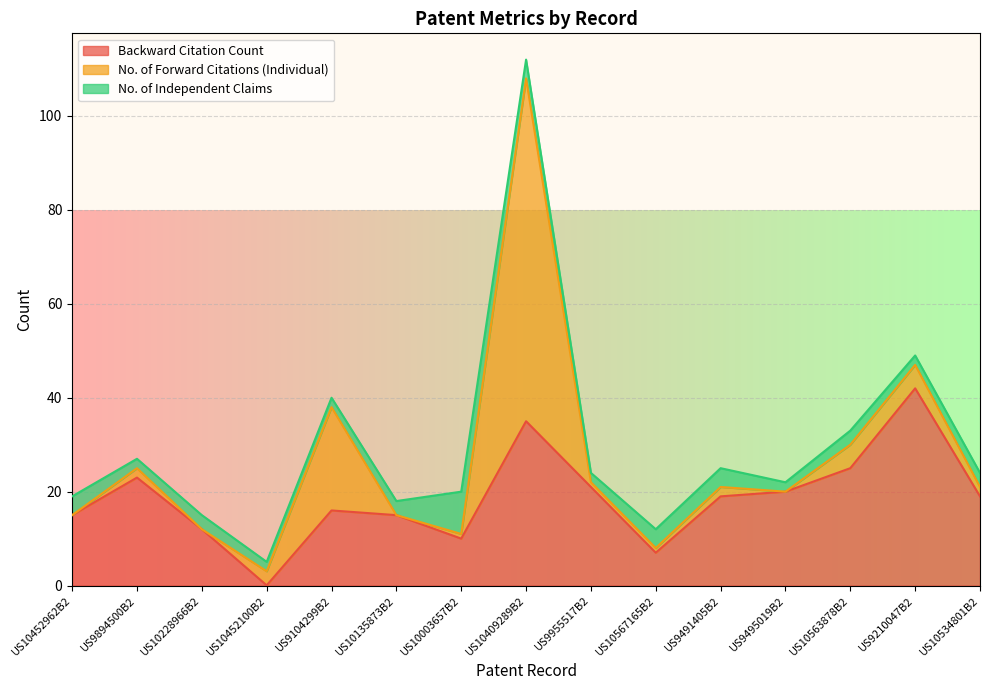

How many data points in No. of Forward Citations (Individual) are above 2?

5